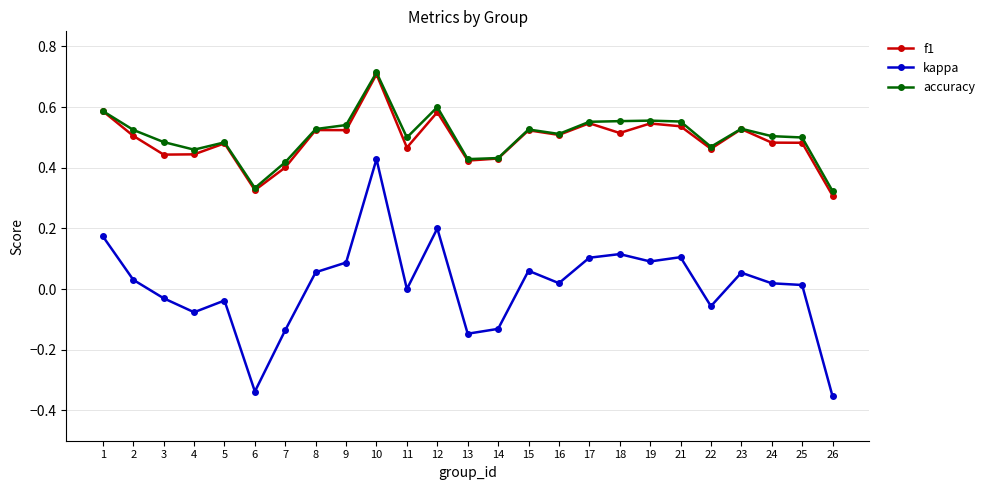

The kappa series shows 0.1 at 8. True or false?

True